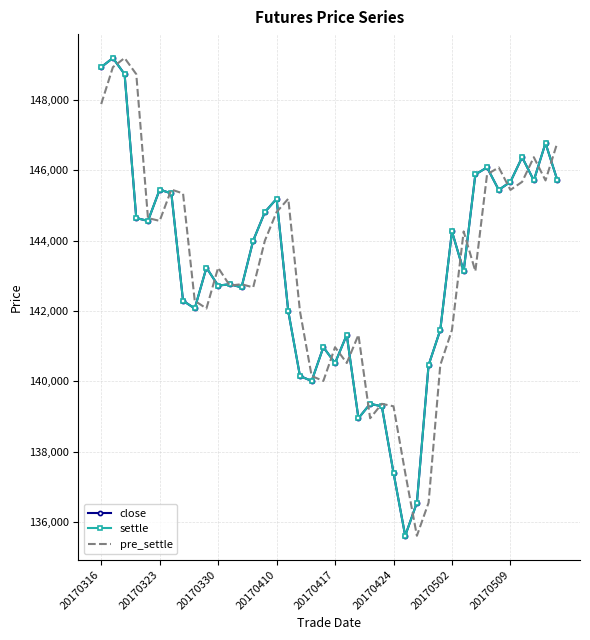

What is the highest value of the settle series?

149190